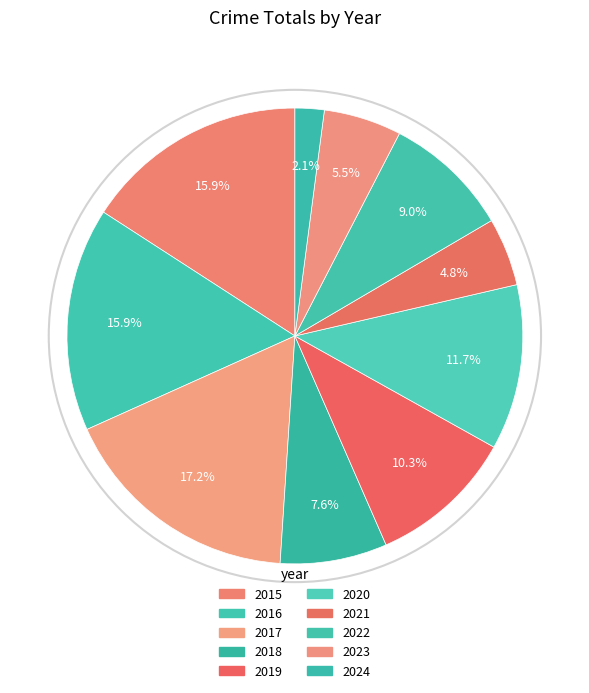

Is there a majority slice in this chart?

No